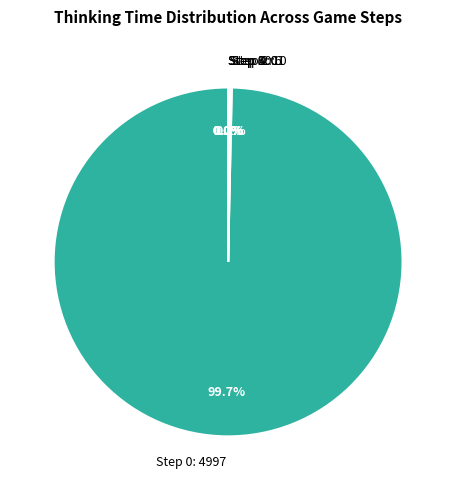

Is it true that Step 0 is 100% of the pie?

True